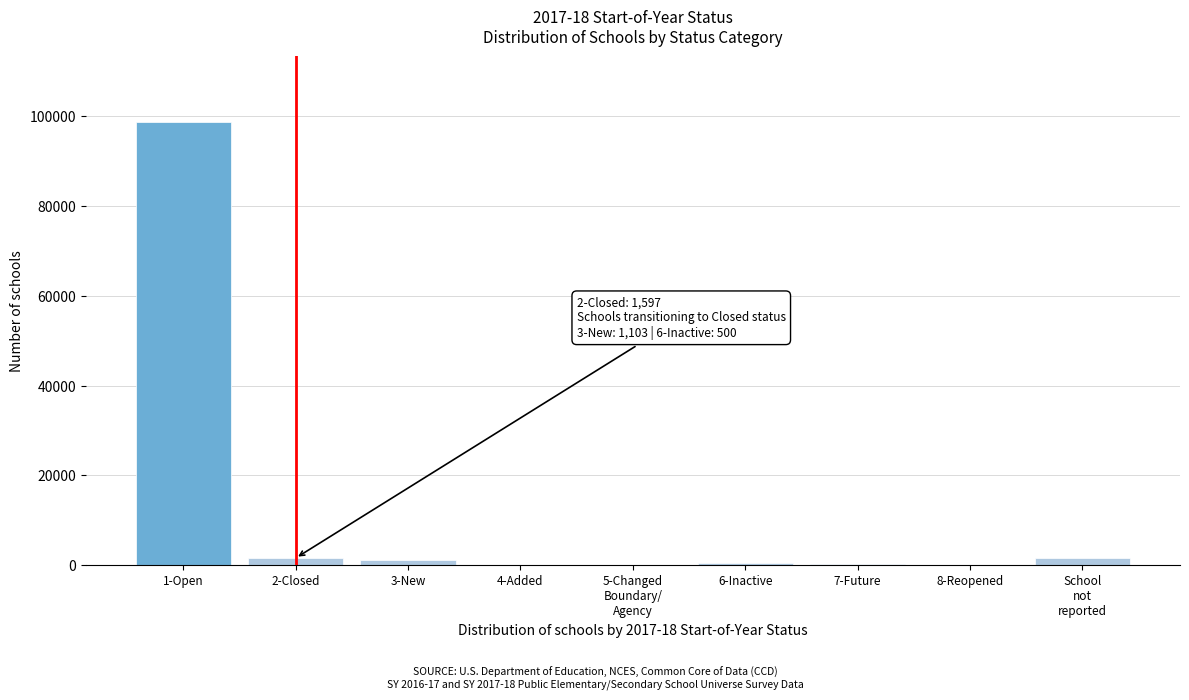

Is it true that the value at 1-Open is 39206?

False